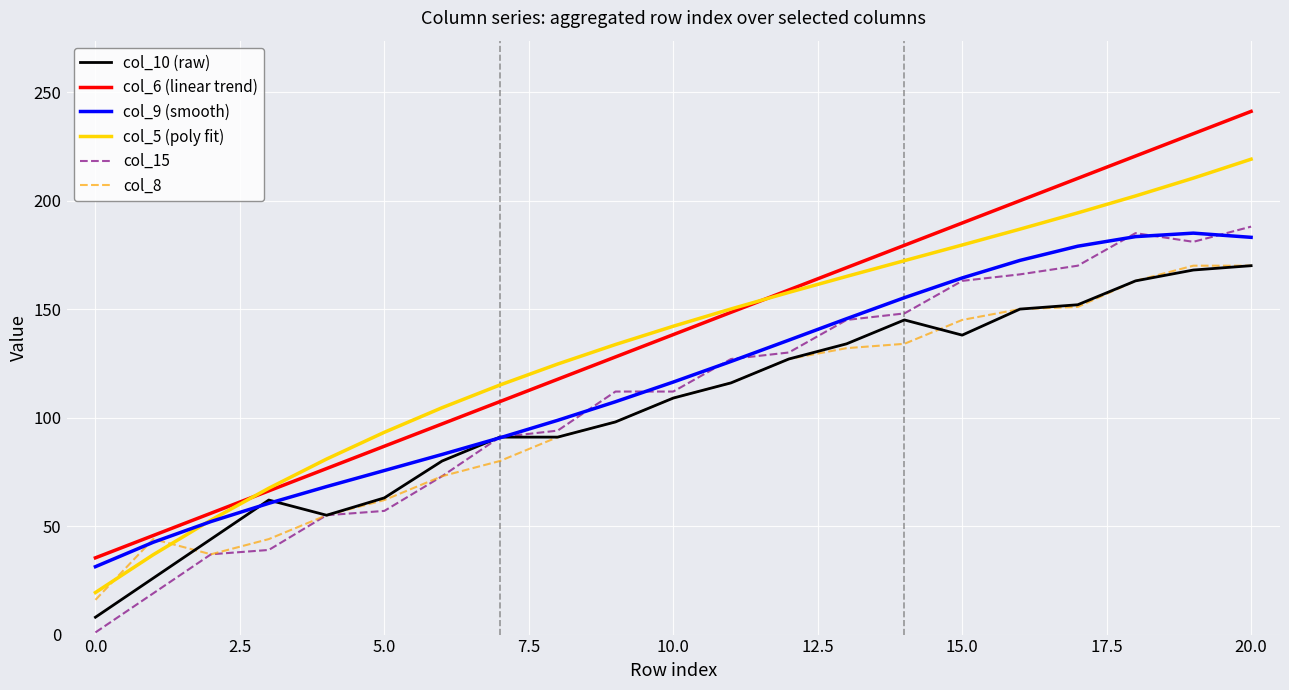

What is the maximum value shown in the chart?

241.1